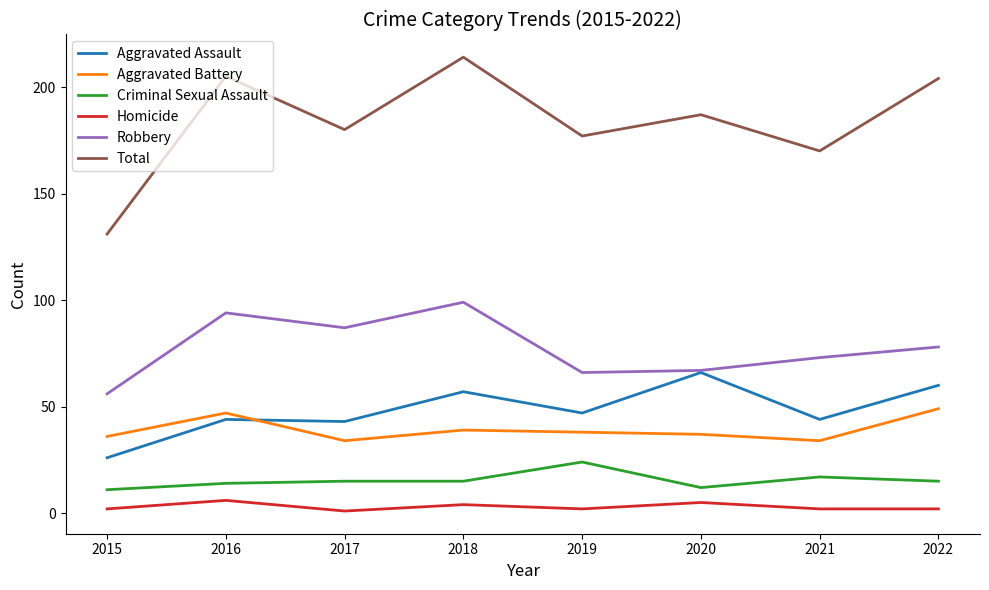

What is the approximate value of Criminal Sexual Assault at 2018, to the nearest 10?

20